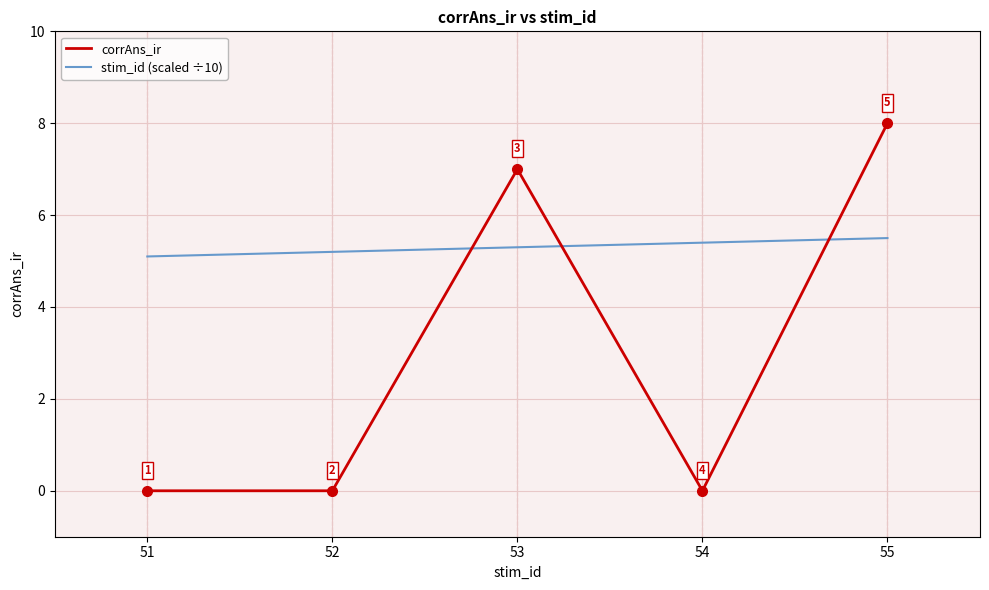

At 53, list the series in order from largest to smallest.

corrAns_ir, stim_id (scaled ÷10)